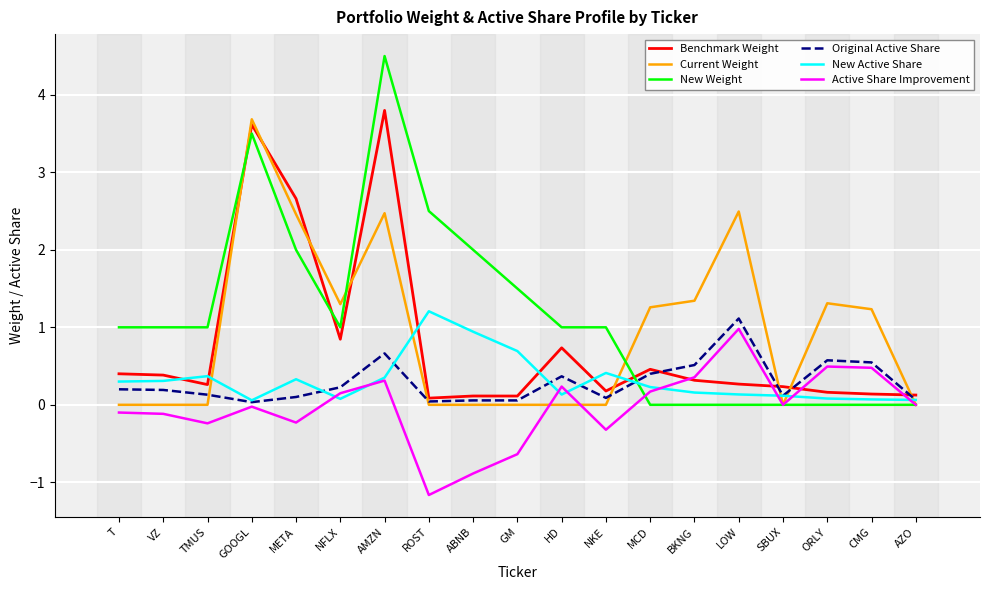

Which label corresponds to the largest value in the chart?

AMZN